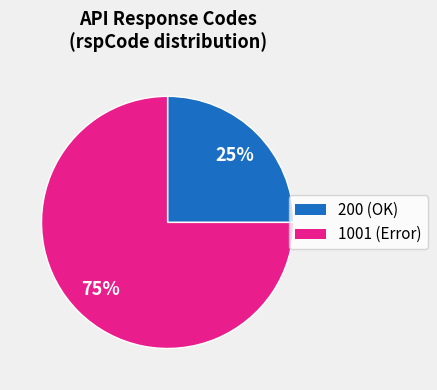

To the nearest percent, what is the difference between the largest and smallest slice percentages?

50%